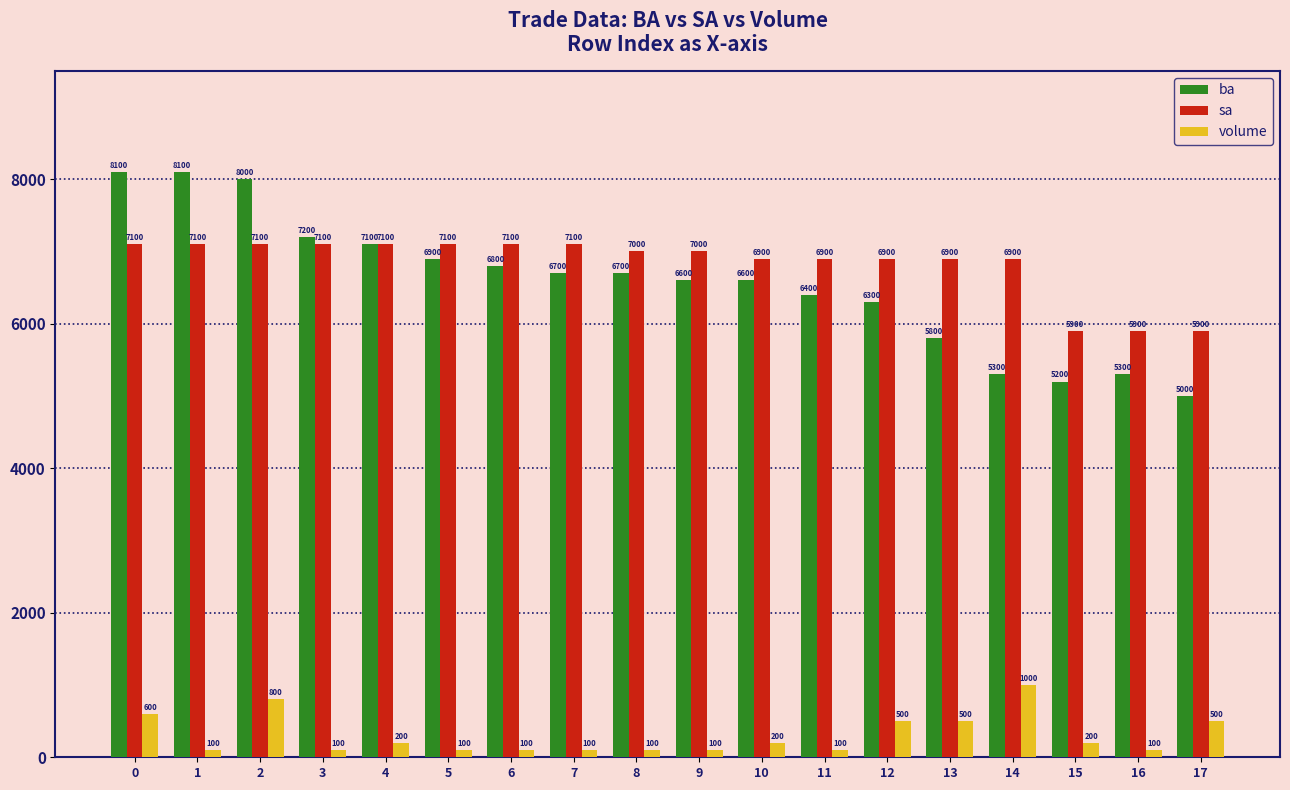

At which category is the sum across all series the highest?

2